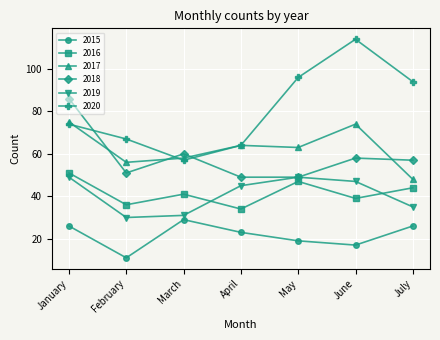

List the labels in order of 2017 value, largest first.

January, June, April, May, March, February, July